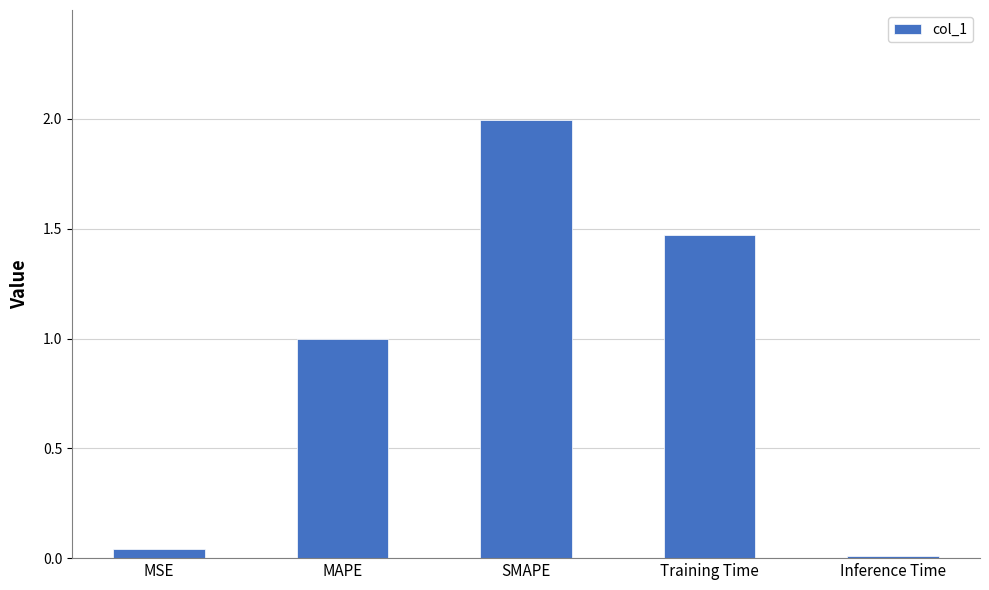

Rank the categories by value from lowest to highest.

Inference Time, MSE, MAPE, Training Time, SMAPE